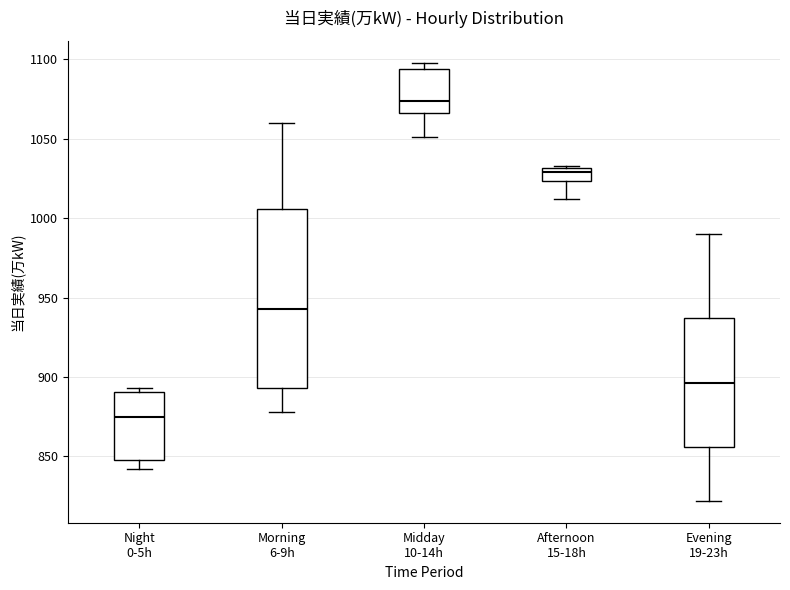

Reading left to right, transcribe this box plot: for each box, give where its median line is, the range the box spans, and where its two whiskers end, as read against the y-axis. The values are not printed on the chart, so give them approximately, as read against the axis.

Night 0-5h: median 875, box 850 to 890, whiskers 840 to 895
Morning 6-9h: median 945, box 895 to 1005, whiskers 880 to 1060
Midday 10-14h: median 1075, box 1065 to 1095, whiskers 1050 to 1100
Afternoon 15-18h: median 1030 (just below the box's upper edge), box 1025 to 1030, whiskers 1010 to 1035
Evening 19-23h: median 895, box 855 to 935, whiskers 820 to 990